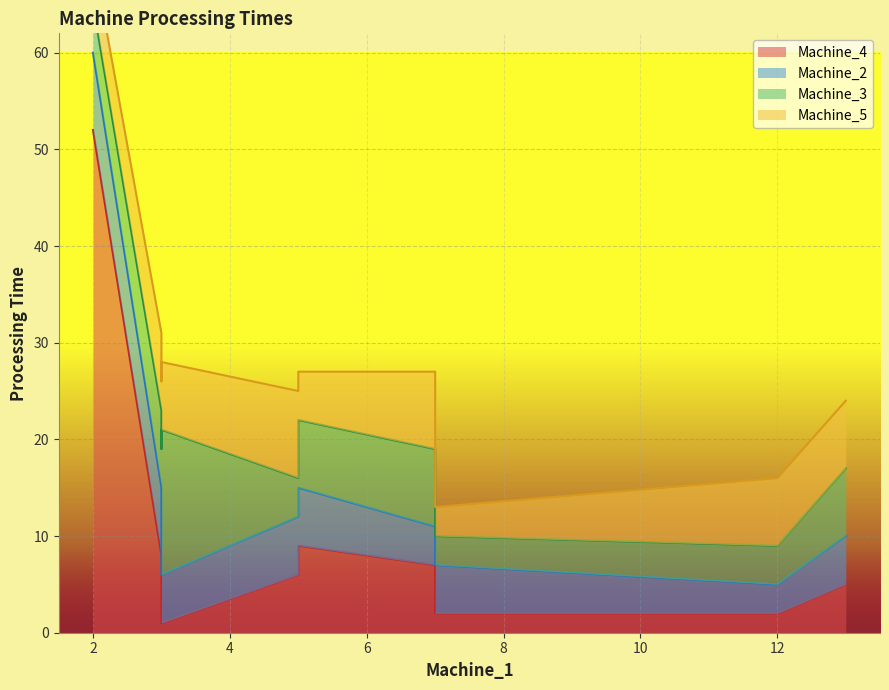

True or false: Machine_3 has a value of 2 at Job_4.

False